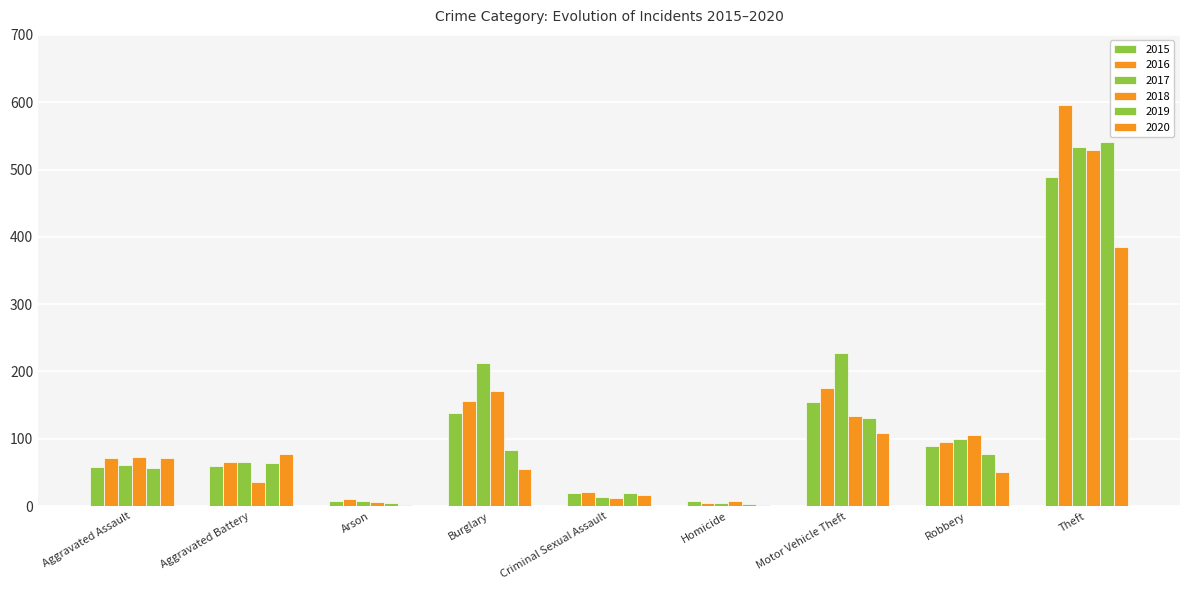

Reading left to right, extract all data points from this chart.

2015: 58	60	8	139	20	7	154	90	489
2016: 71	66	10	156	21	4	175	95	596
2017: 61	66	7	213	13	4	227	99	534
2018: 73	36	6	171	12	7	134	106	529
2019: 56	64	5	84	20	3	131	78	541
2020: 71	77	2	55	17	1	108	50	385